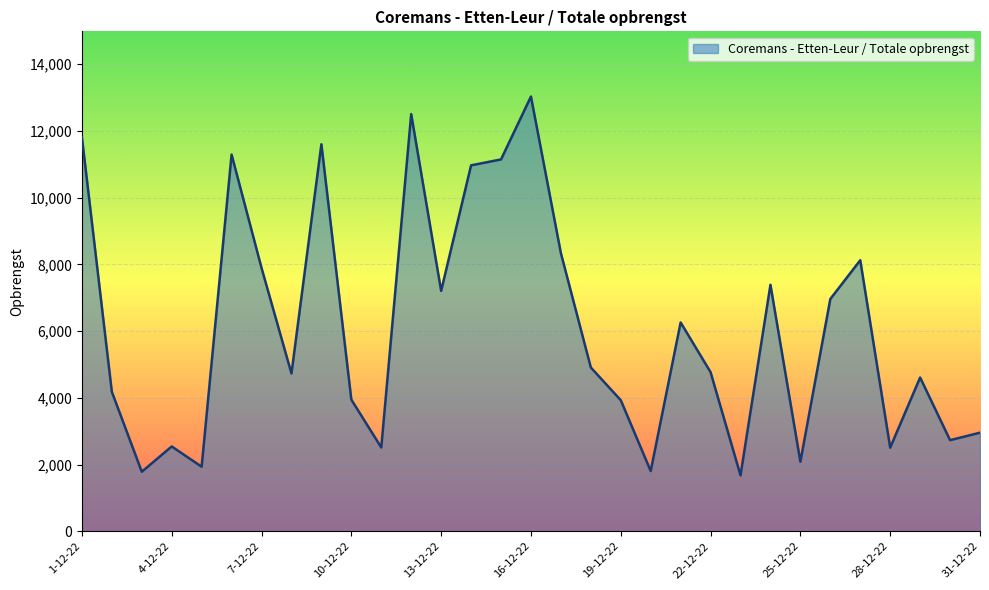

What is the difference between the maximum and minimum values?

11356